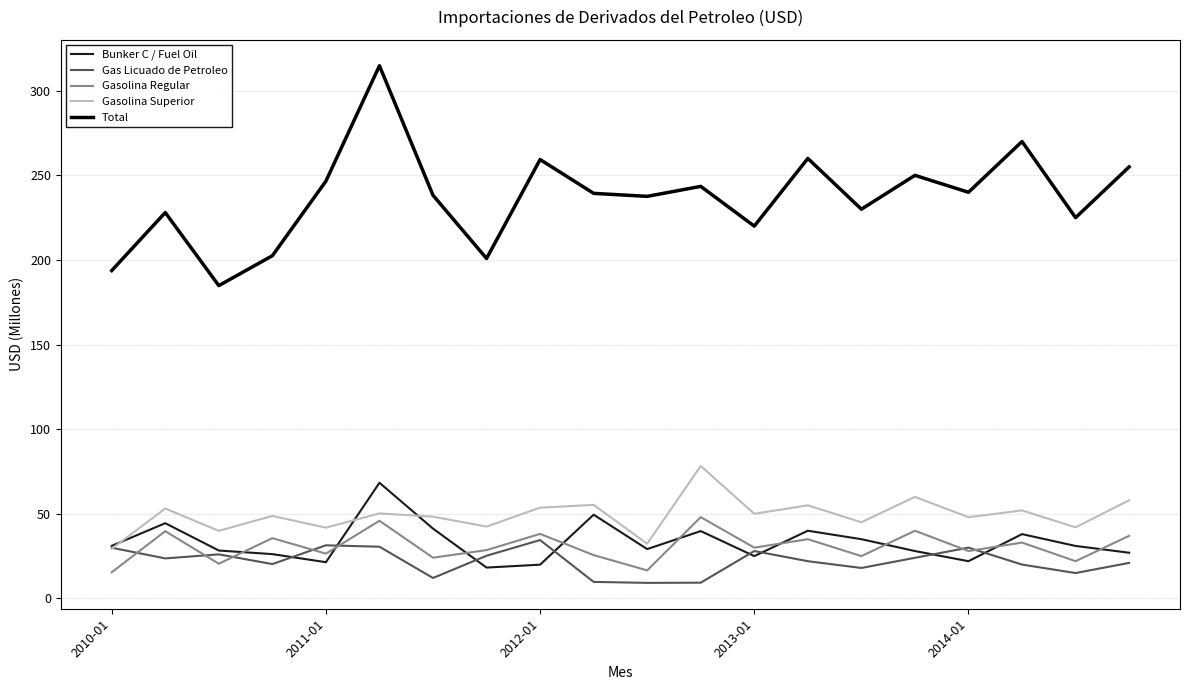

What is the greatest value displayed?

314.8